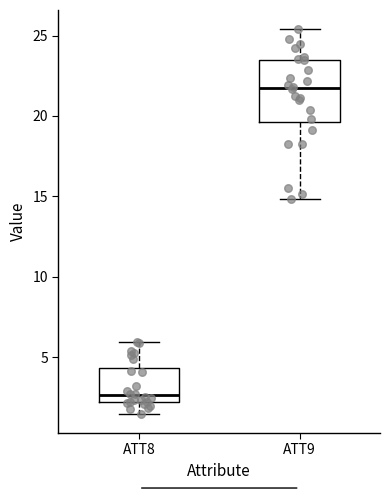

Reading left to right, transcribe this box plot: for each box, give where its median line is, the range the box spans, and where its two whiskers end, as read against the y-axis. The values are not printed on the chart, so give them approximately, as read against the axis.

ATT8: median 2.5, box 2.0 to 4.5, whiskers 1.5 to 6.0
ATT9: median 22.0, box 19.5 to 23.5, whiskers 15.0 to 25.5